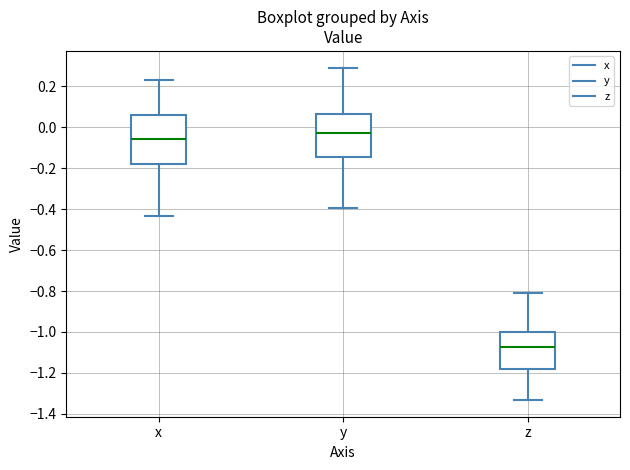

Reading left to right, transcribe this box plot: for each box, give where its median line is, the range the box spans, and where its two whiskers end, as read against the y-axis. The values are not printed on the chart, so give them approximately, as read against the axis.

x: median -0.06, box -0.18 to 0.06, whiskers -0.44 to 0.24
y: median -0.02, box -0.14 to 0.06, whiskers -0.40 to 0.30
z: median -1.08, box -1.18 to -1.00, whiskers -1.34 to -0.82